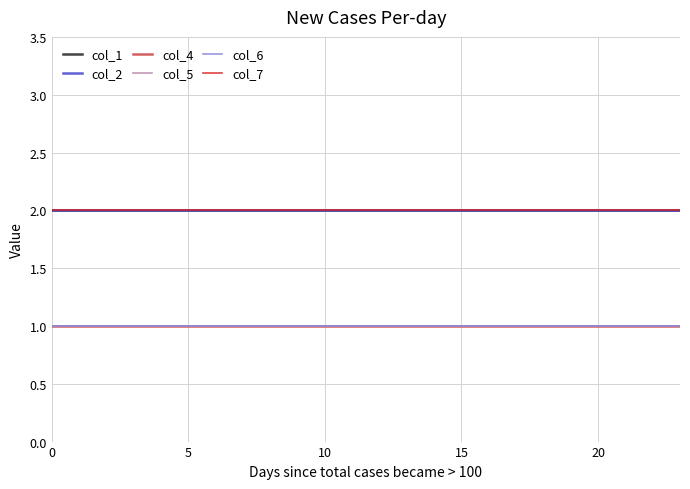

Is this an area chart (filled region under the line)?

No